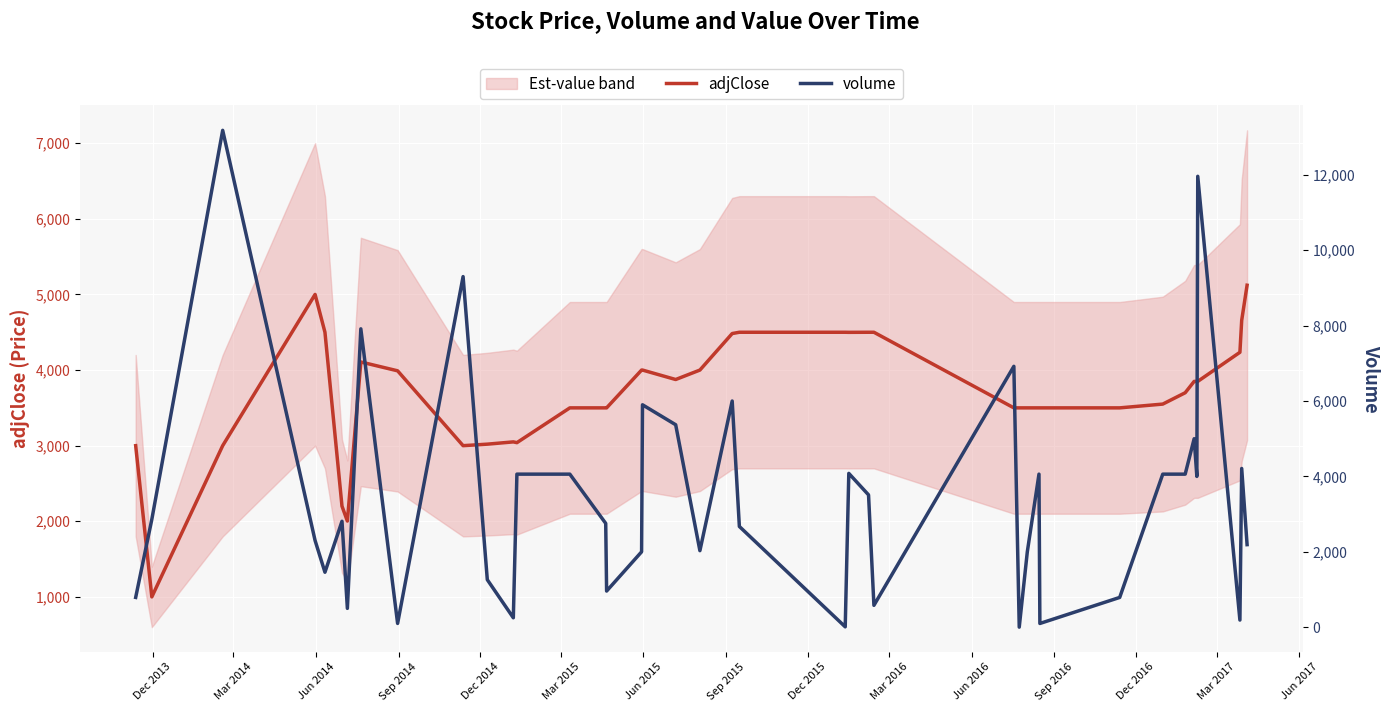

Reading left to right, list all the values displayed in this chart.

adjClose: 3000	1000	3000	5000	4500	2200	2003	4107	3990	3000	3020	3050	3040	3500	3500	3500	4000	4000	3875	4000	4483	4500	4500	4499	4500	4500	3500	3500	3500	3500	3500	3500	3550	3700	3850	3850	3850	4235	4658	5122
volume: 790	2860	13180	2300	1458	2810	500	7914	100	9300	1260	250	4060	4060	2754	959	2000	5900	5370	2030	6000	2672	10	4080	3510	580	6920	2	2000	4060	99	790	4060	4060	5000	4000	11960	190	4210	2190